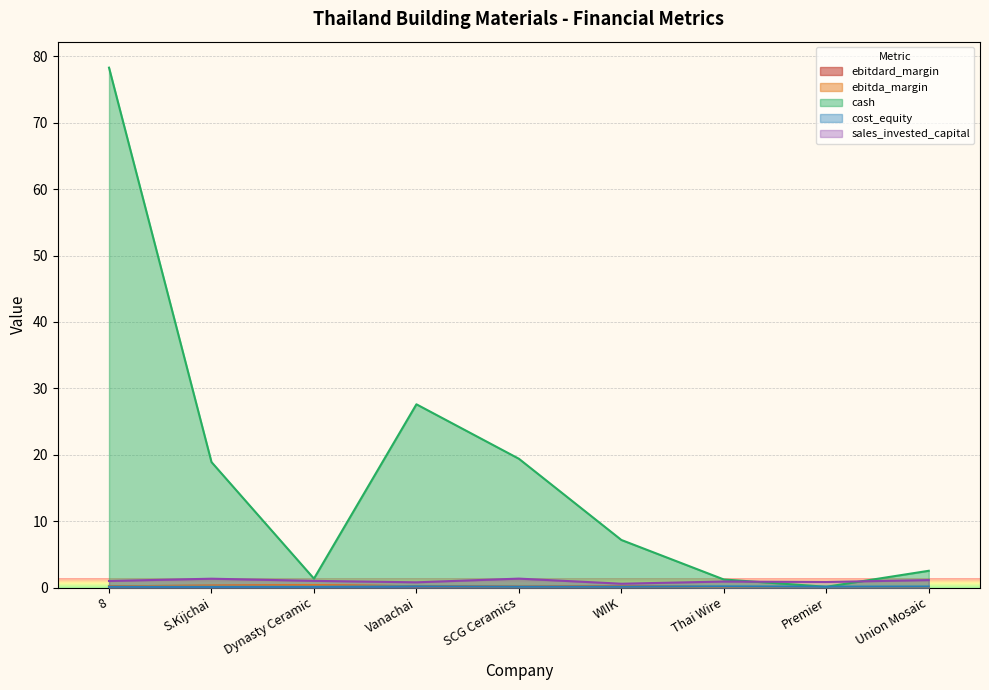

How many lines are shown in the chart?

5